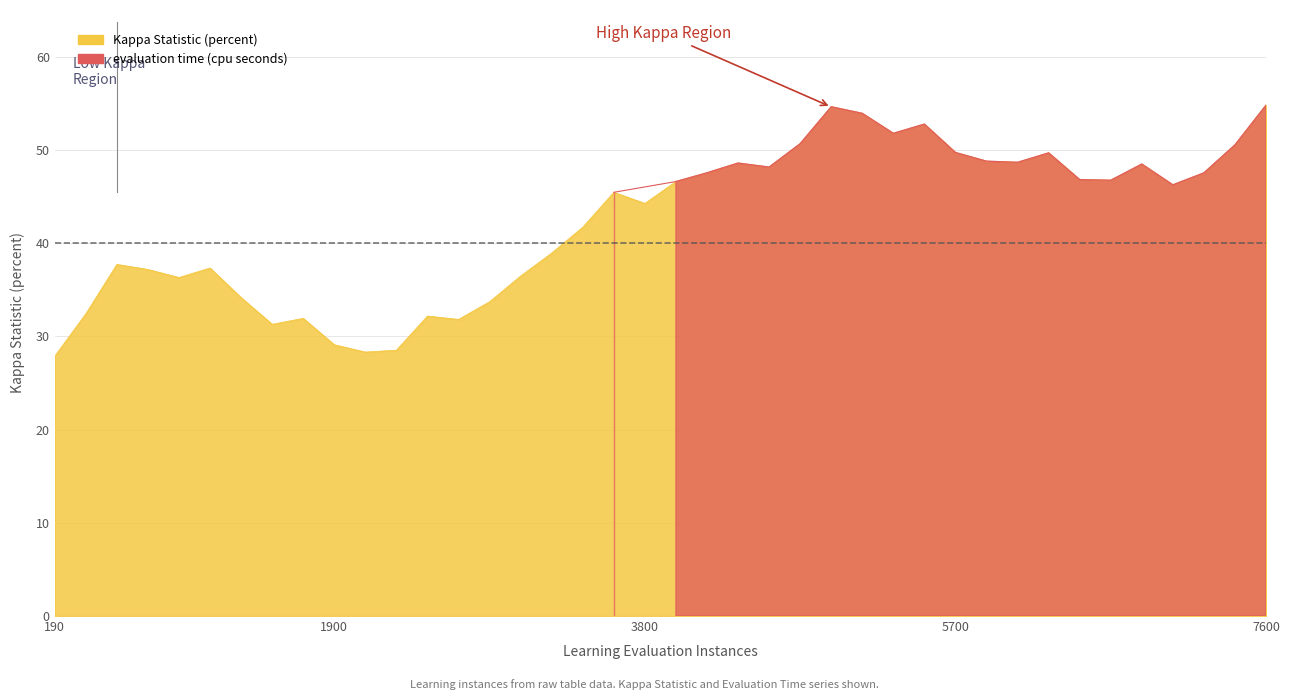

What is the sum of all values?

1689.1